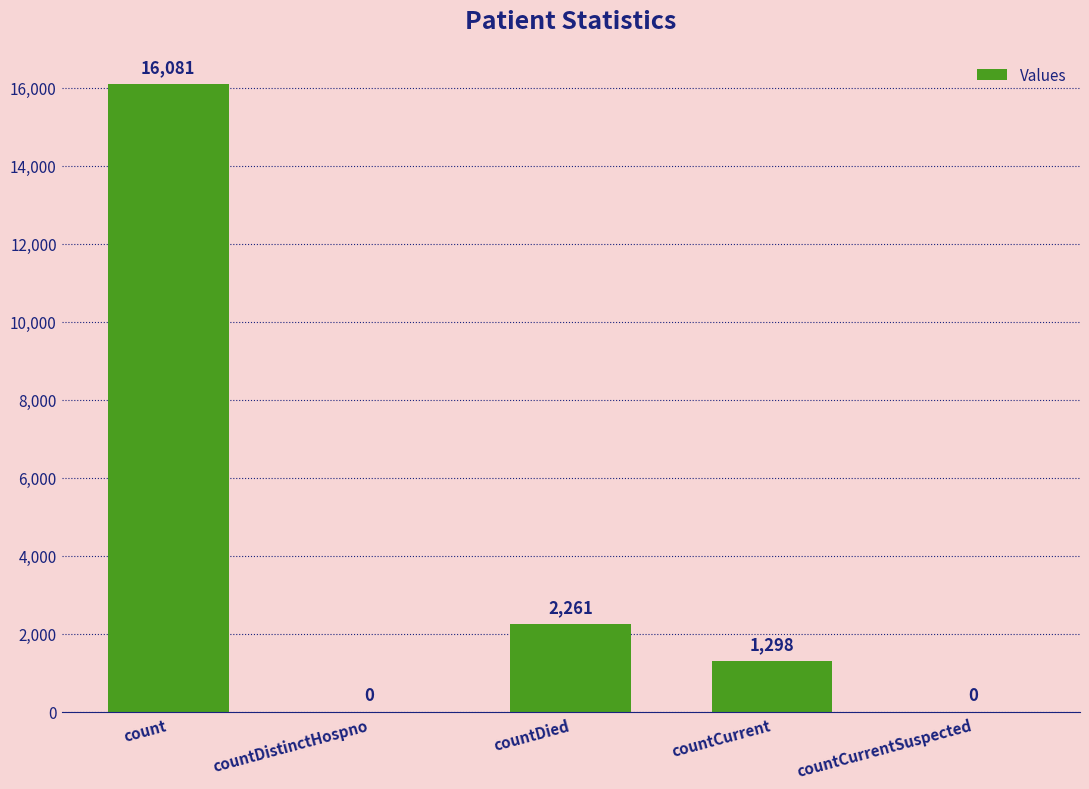

How many series are shown in this chart?

1